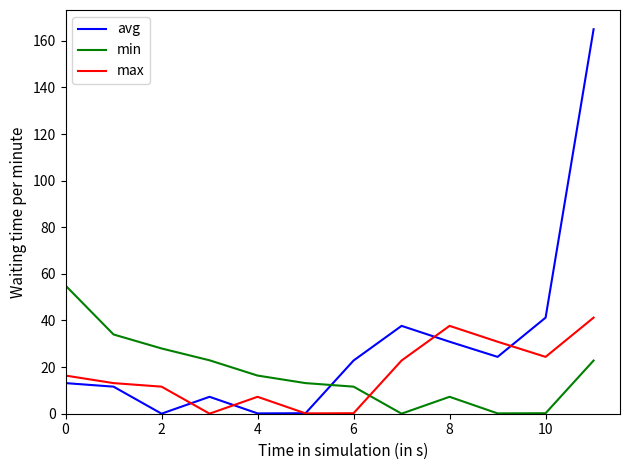

How many intersections are there between avg and min?

1